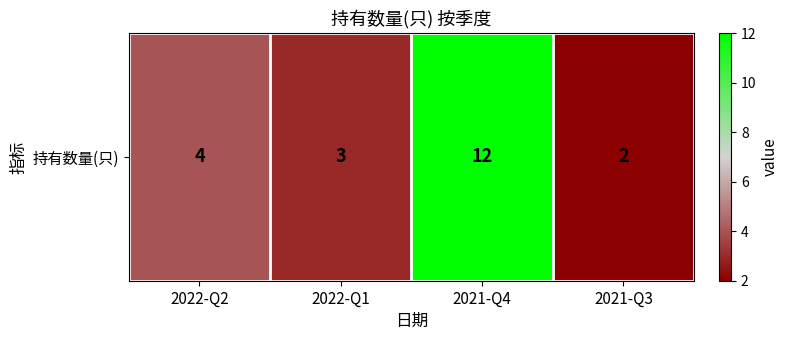

Approximately how many times larger is the value at 2022-Q1 compared to 2021-Q3?

1.5